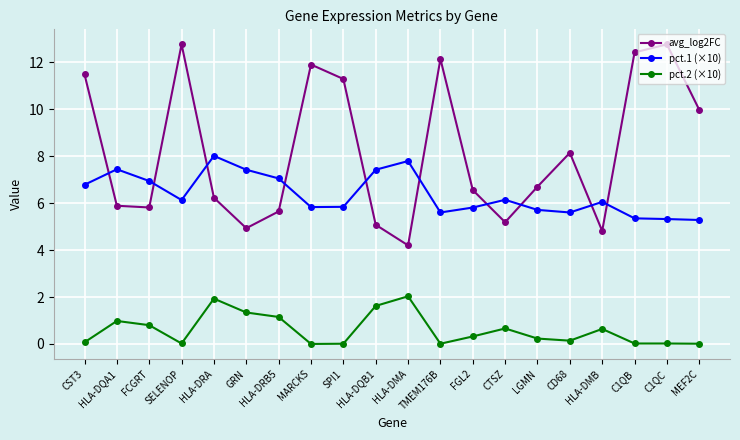

True or false: avg_log2FC has a value of 5.2 at CTSZ.

True